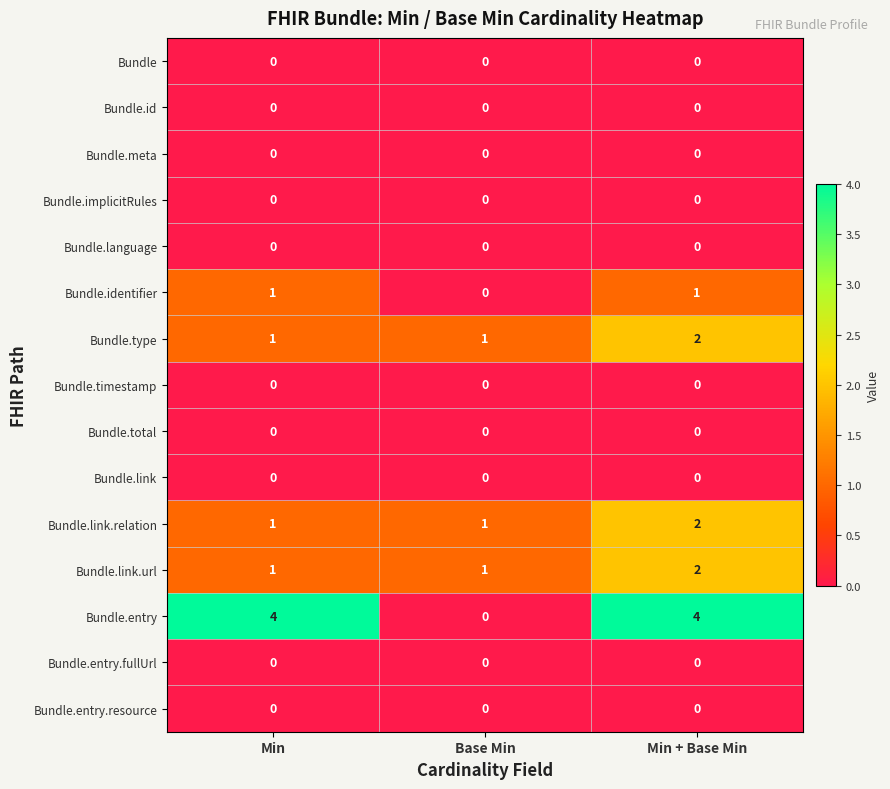

At which label does Bundle.link.relation reach its peak?

Min + Base Min